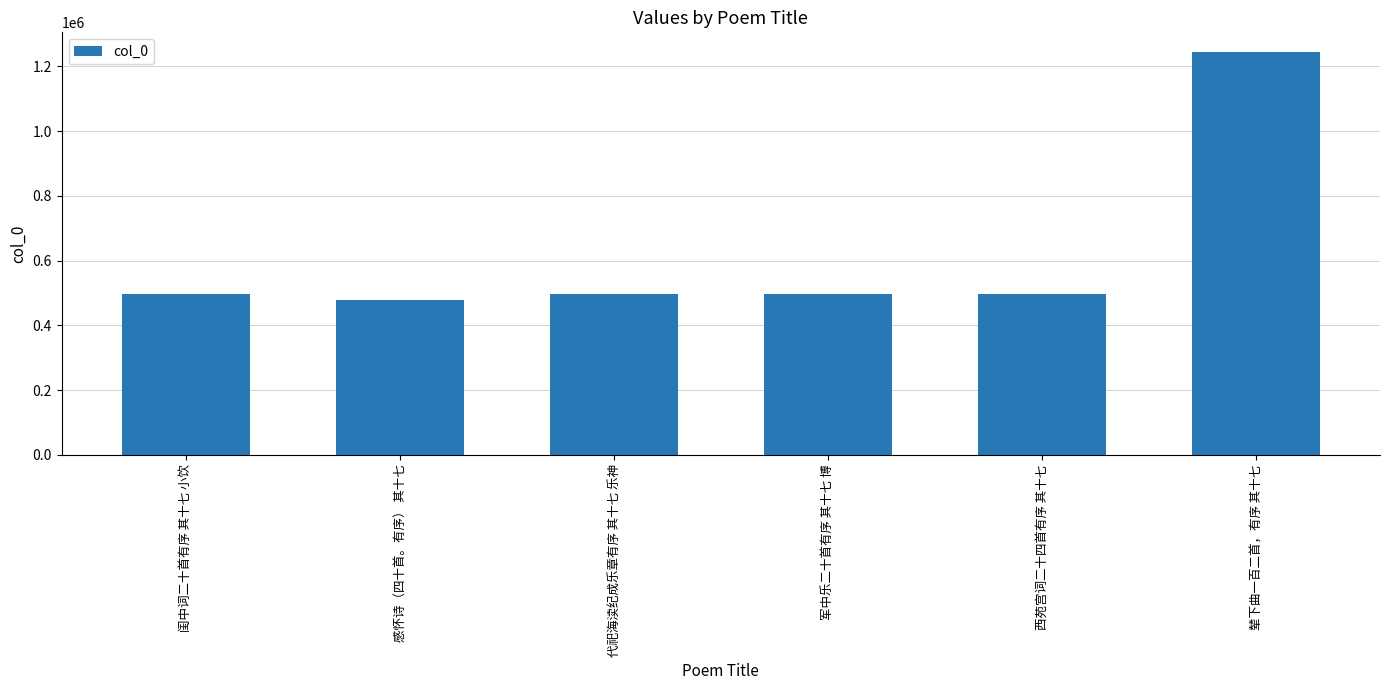

What is the sum of all values?

3712304